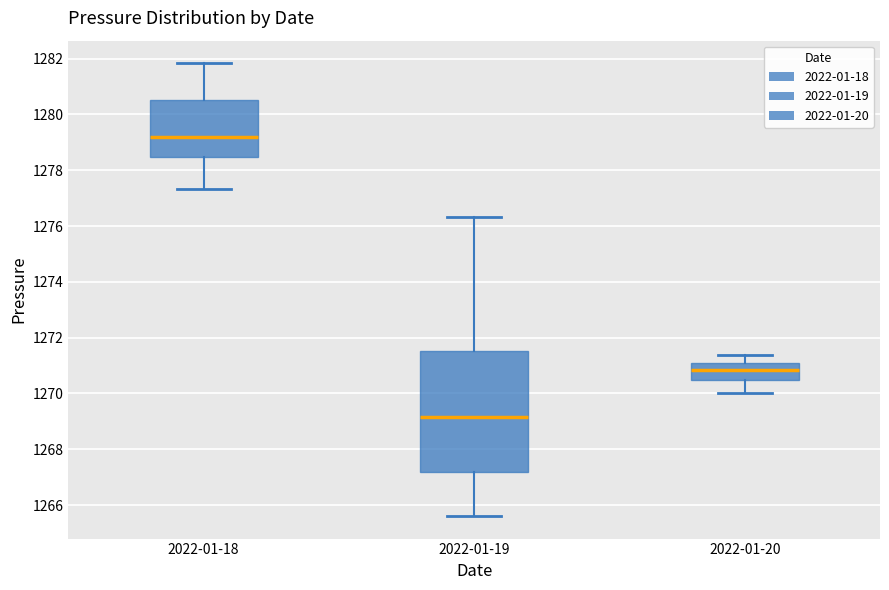

Reading left to right, read every box against the y-axis: the position of its median line, the range the box covers, and the ends of its whiskers. The values are not printed on the chart, so give them approximately, as read against the axis.

2022-01-18: median 1279.2, box 1278.4 to 1280.6, whiskers 1277.4 to 1281.8
2022-01-19: median 1269.2, box 1267.2 to 1271.6, whiskers 1265.6 to 1276.4
2022-01-20: median 1270.8, box 1270.4 to 1271.2, whiskers 1270.0 to 1271.4